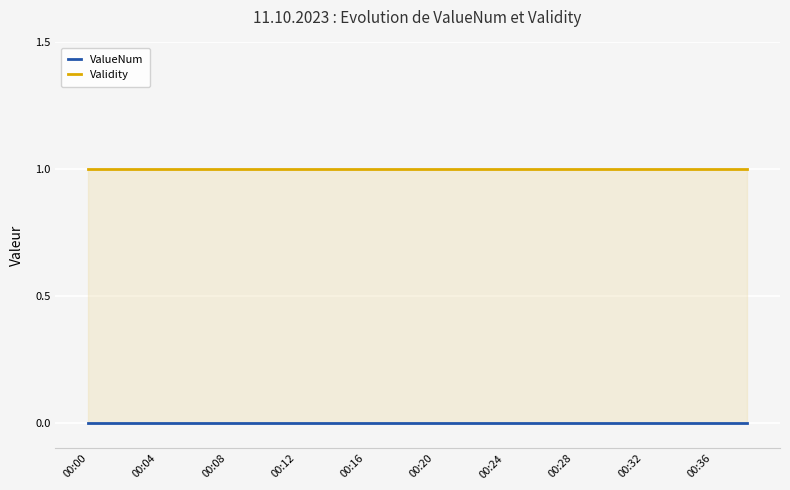

How many lines are shown in the chart?

2